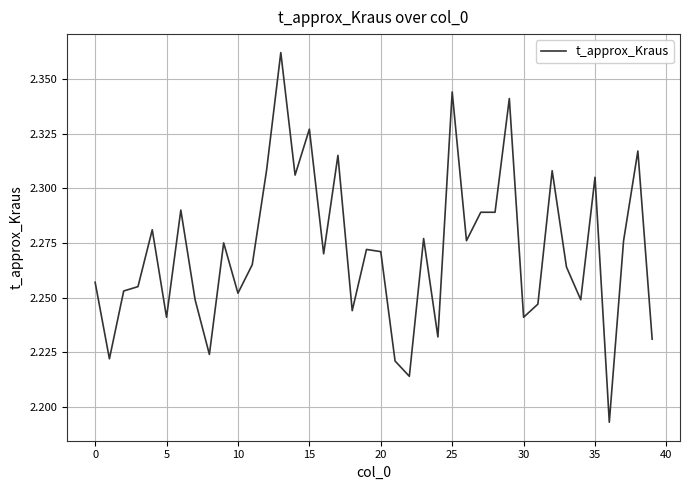

Reading left to right, extract all data points from this chart.

2.3	2.2	2.3	2.3	2.3	2.2	2.3	2.2	2.2	2.3	2.3	2.3	2.3	2.4	2.3	2.3	2.3	2.3	2.2	2.3	2.3	2.2	2.2	2.3	2.2	2.3	2.3	2.3	2.3	2.3	2.2	2.2	2.3	2.3	2.2	2.3	2.2	2.3	2.3	2.2